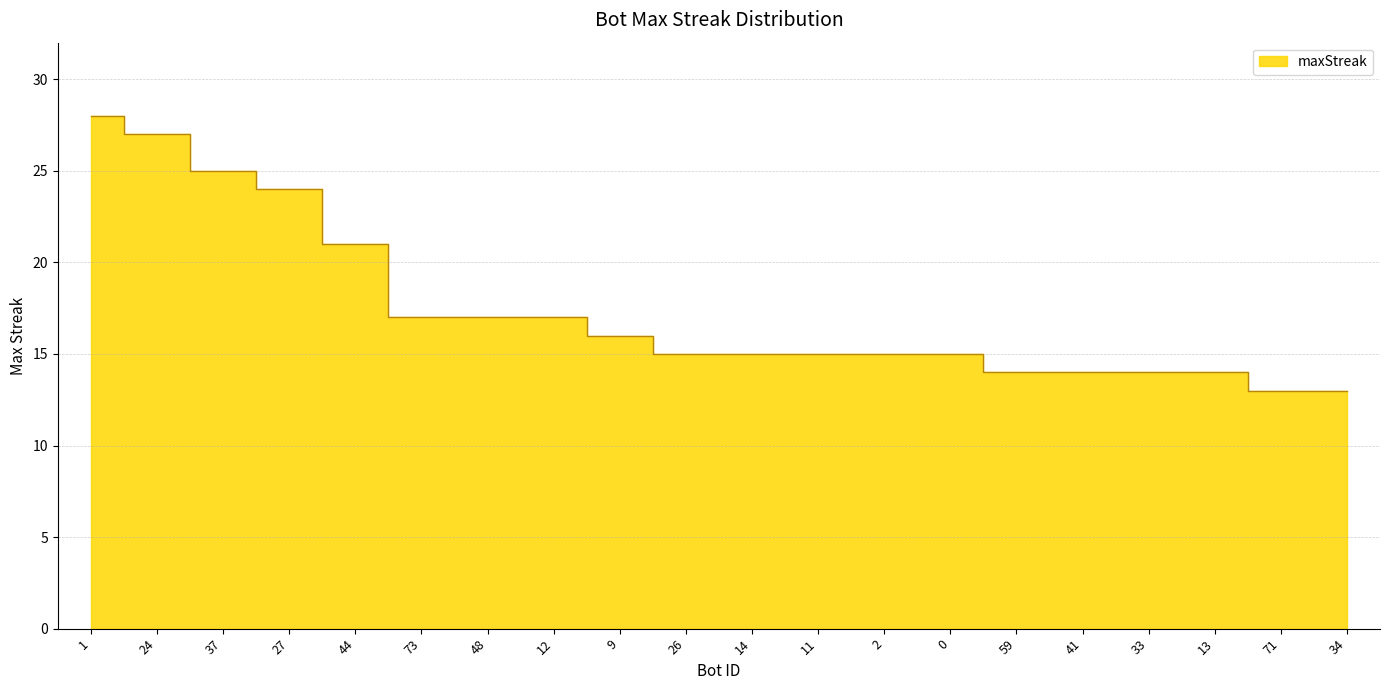

Is it true that the value at 13 is 23?

False